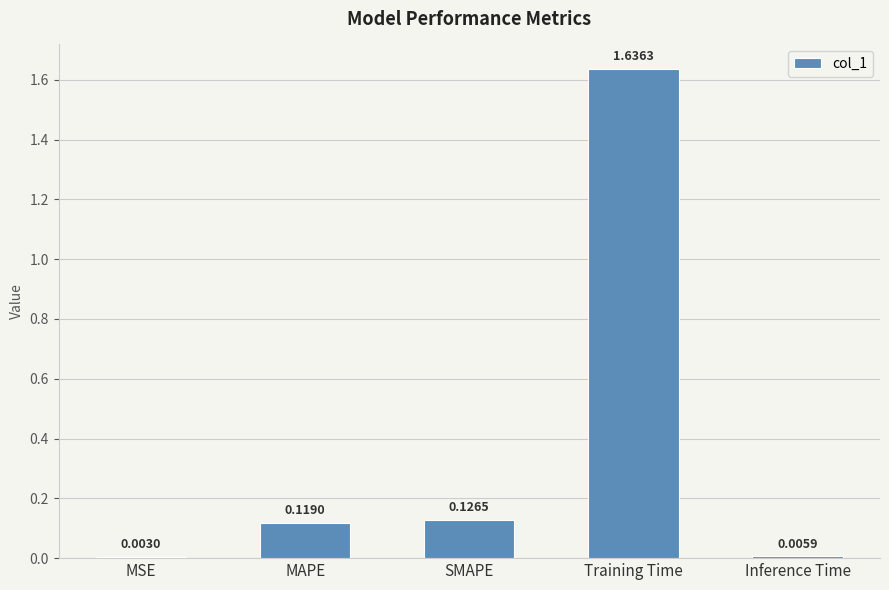

Which category has the highest value across all series?

Training Time